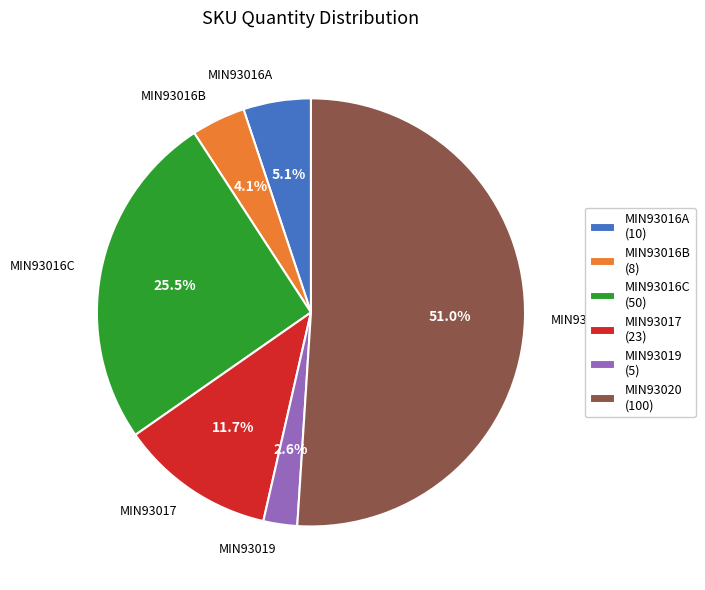

Which slice is the smallest?

MIN93019